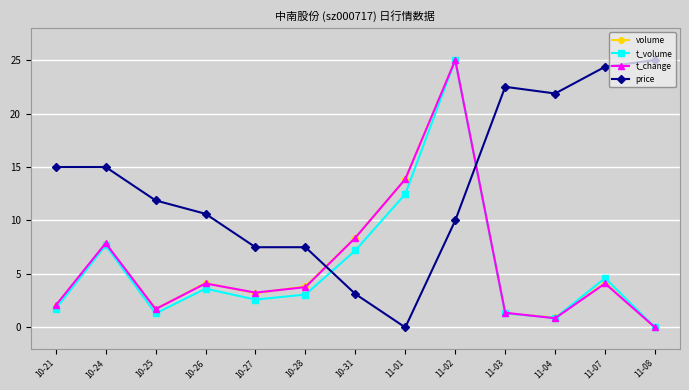

How many values in the price series exceed 11?

7